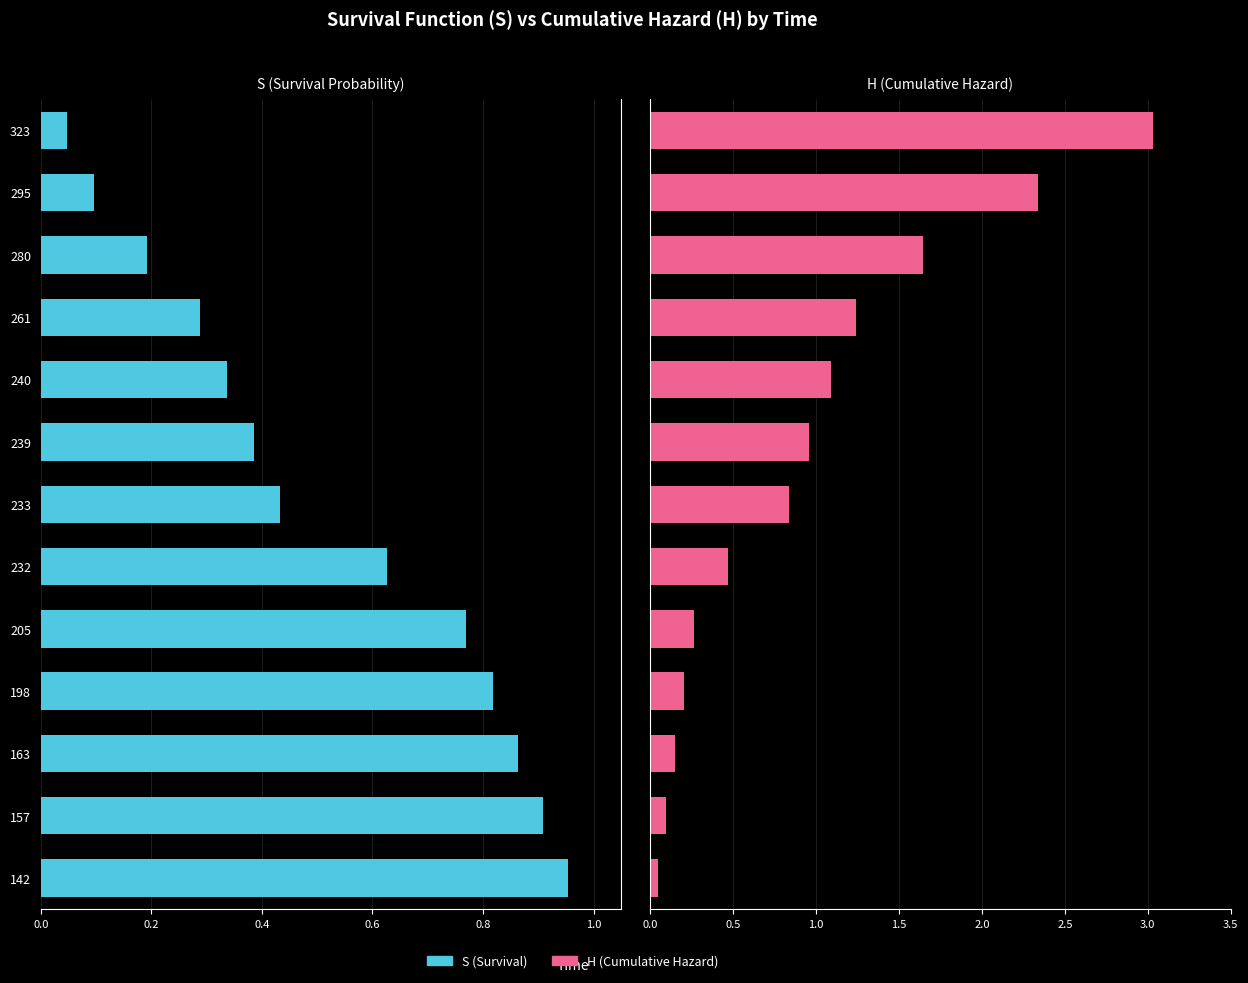

At how many categories does at least one series exceed 2?

2